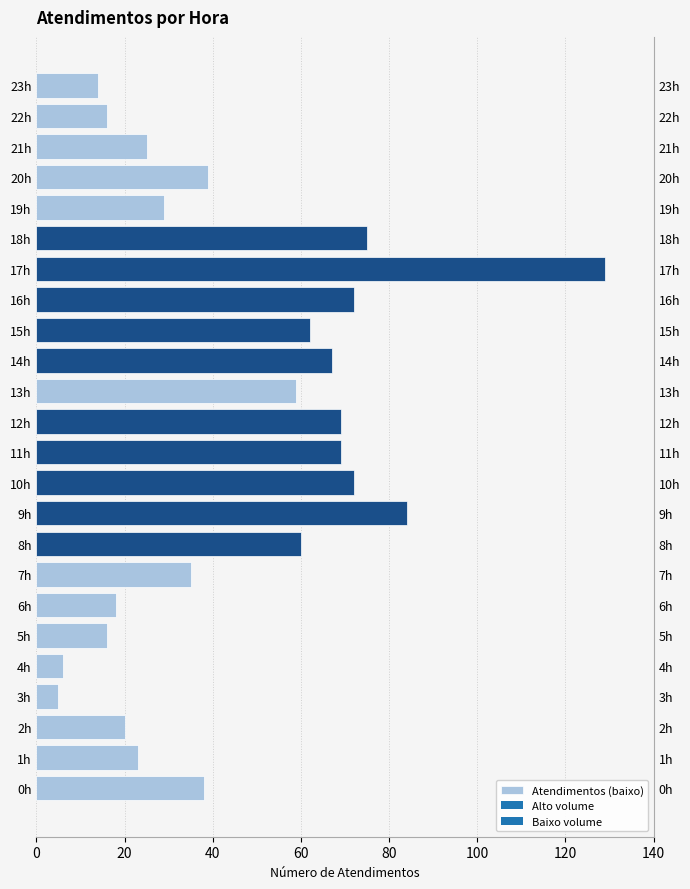

Is it true that the value at 22h is 8?

False